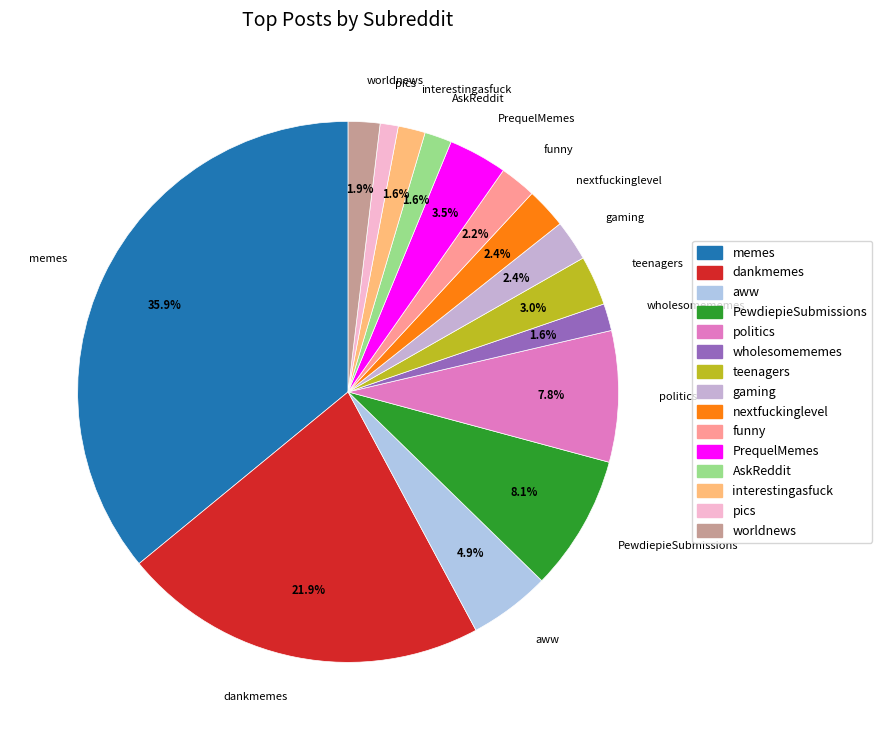

Approximately how many times larger is the value at aww compared to nextfuckinglevel?

2.0